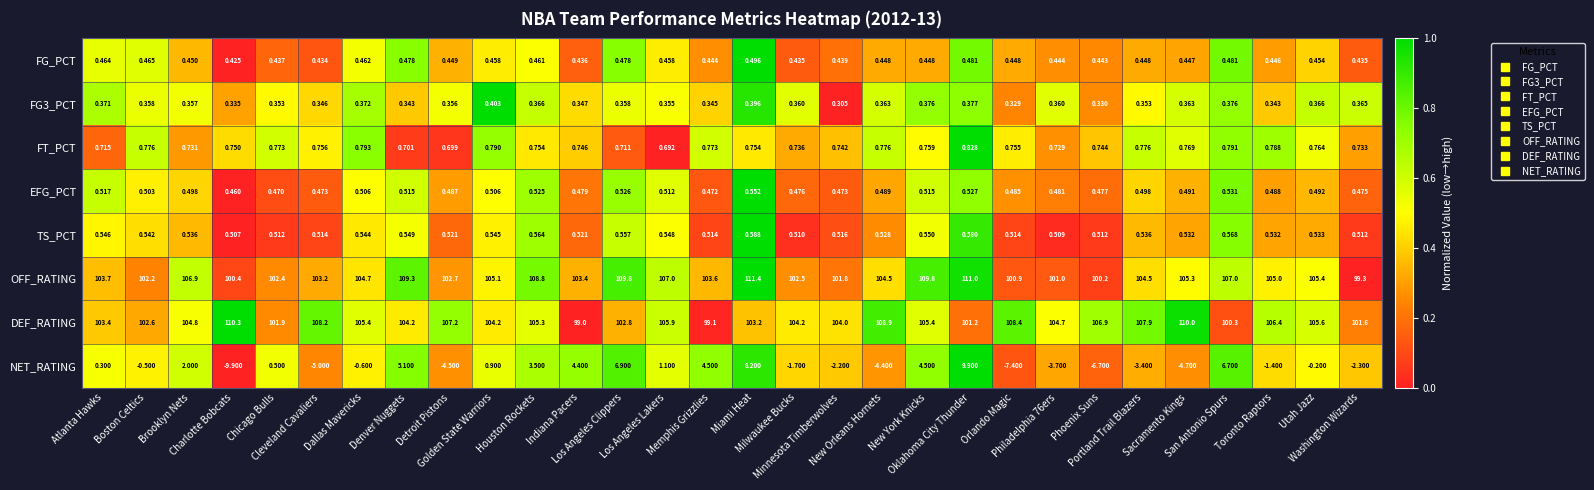

At which category is the sum across all series the highest?

Miami Heat